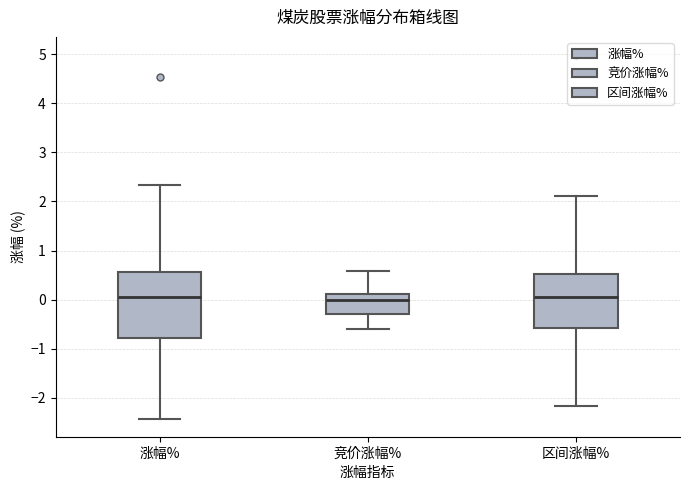

Reading left to right, transcribe this box plot: for each box, give where its median line is, the range the box spans, and where its two whiskers end, as read against the y-axis. The values are not printed on the chart, so give them approximately, as read against the axis.

涨幅%: median 0.1, box -0.8 to 0.6, whiskers -2.4 to 2.3
竞价涨幅%: median 0.0, box -0.3 to 0.1, whiskers -0.6 to 0.6
区间涨幅%: median 0.1, box -0.6 to 0.5, whiskers -2.2 to 2.1